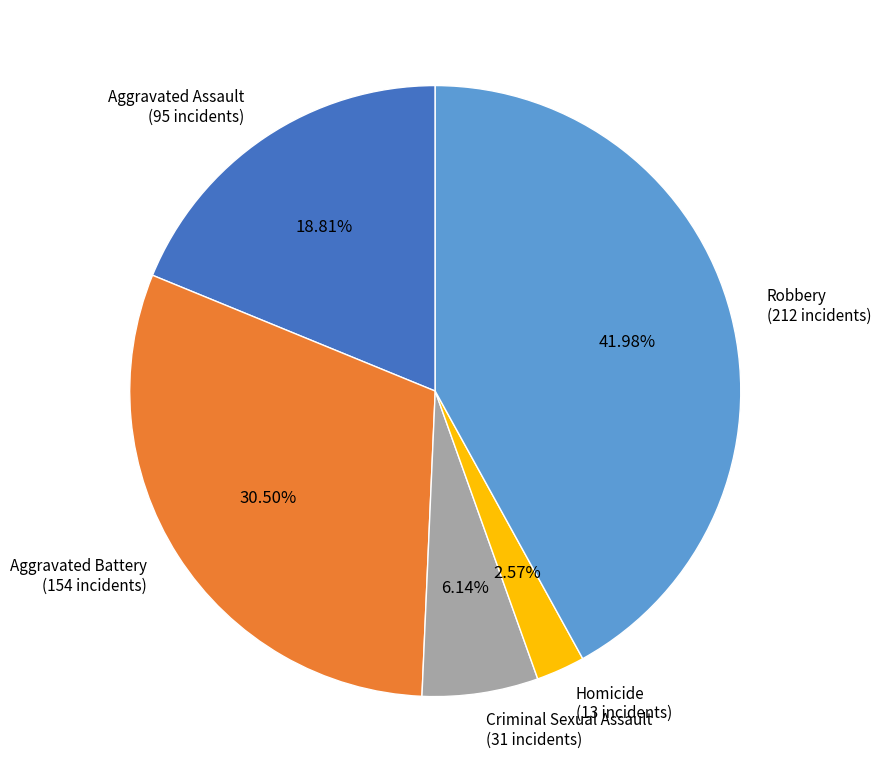

Is there any slice that represents more than half of the pie?

No